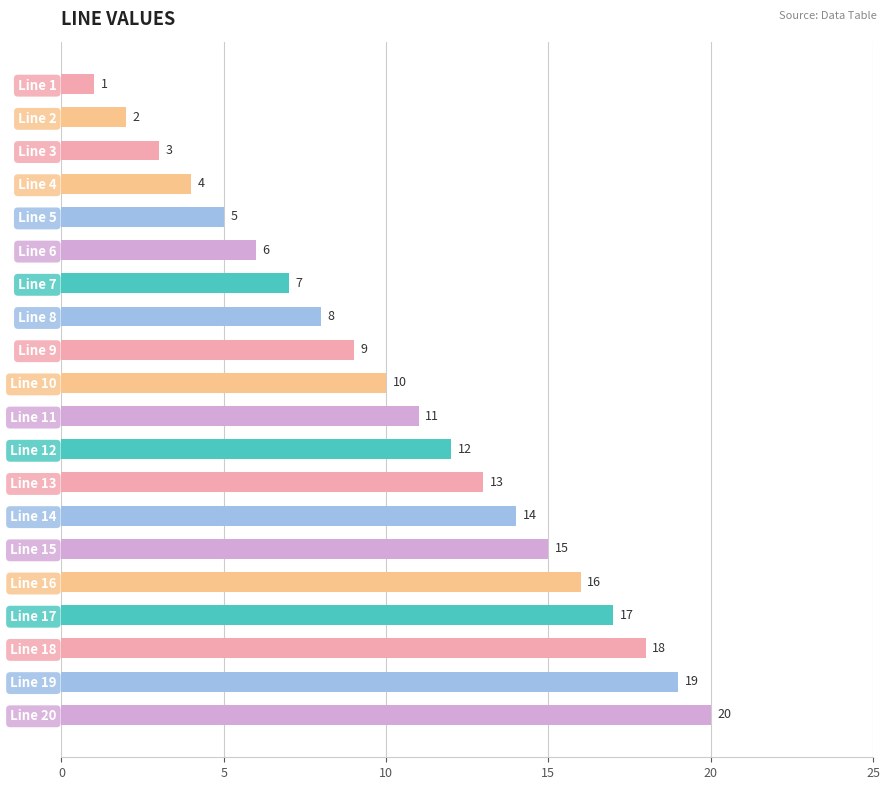

How many categories are shown in the chart?

20